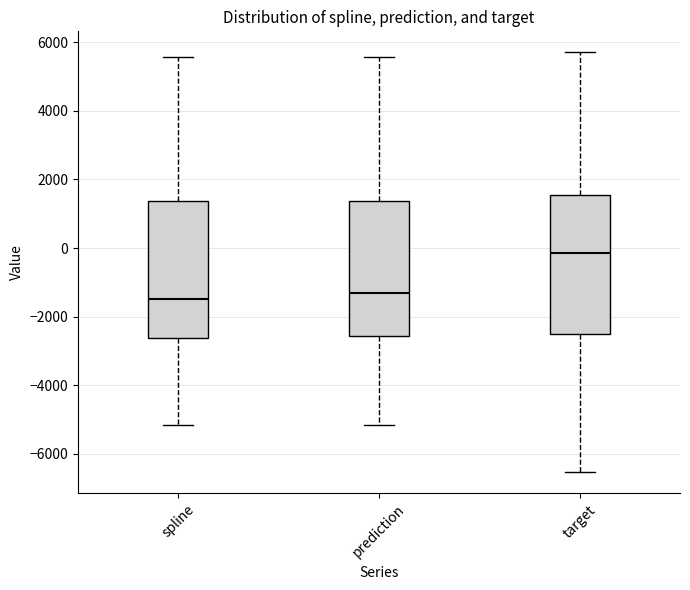

Reading left to right, transcribe this box plot: for each box, give where its median line is, the range the box spans, and where its two whiskers end, as read against the y-axis. The values are not printed on the chart, so give them approximately, as read against the axis.

spline: median -1400, box -2600 to 1400, whiskers -5200 to 5600
prediction: median -1400, box -2600 to 1400, whiskers -5200 to 5600
target: median -200, box -2600 to 1600, whiskers -6600 to 5800